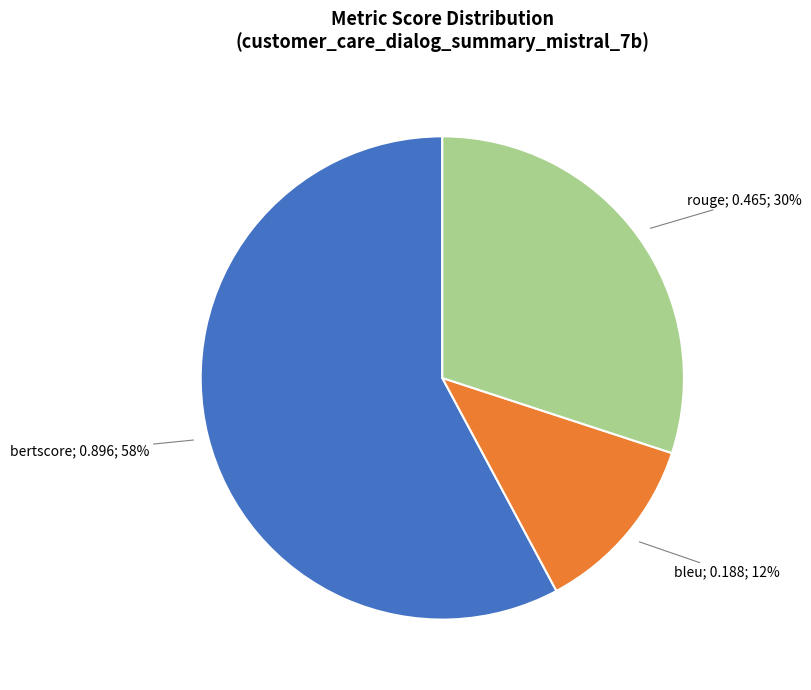

Does any single category account for the majority?

Yes